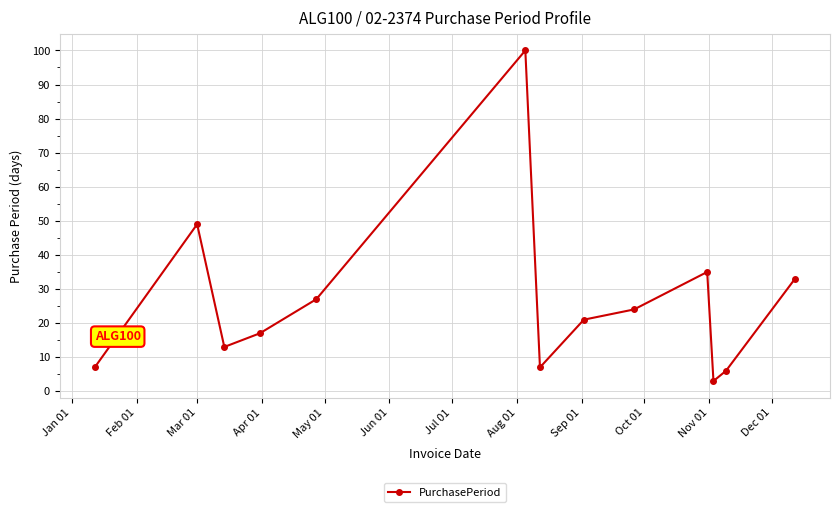

Reading right to left, extract all data points from this chart.

33	6	3	35	24	21	7	100	27	17	13	49	7